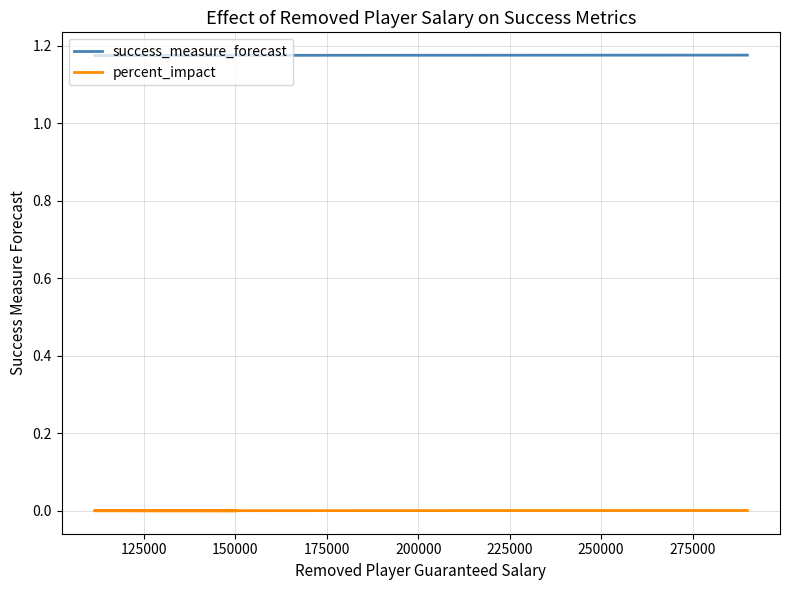

Reading left to right, list all the values displayed in this chart.

success_measure_forecast: 1.2	1.2	1.2
percent_impact: -0.0	0.0	0.0